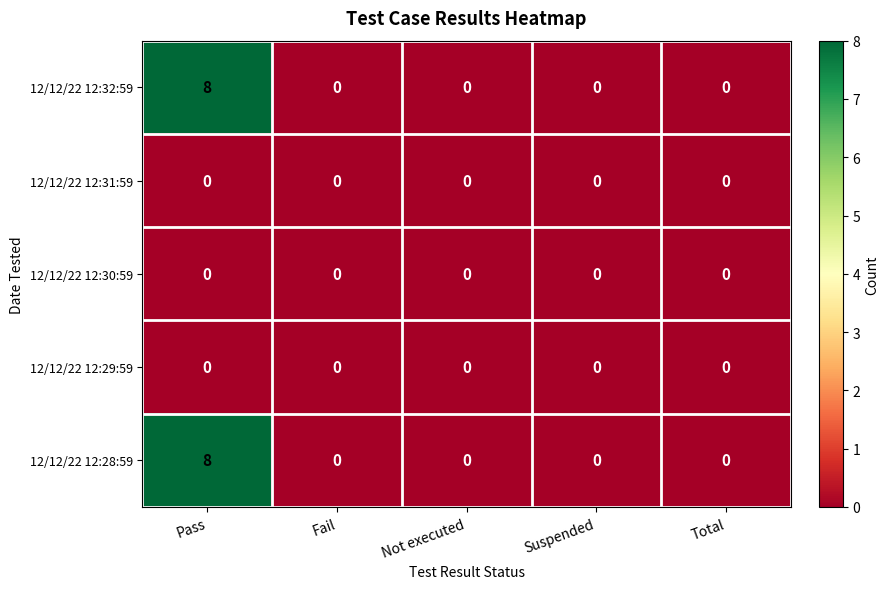

True or false: 12/12/22 12:31:59 has a value of 0 at Pass.

True